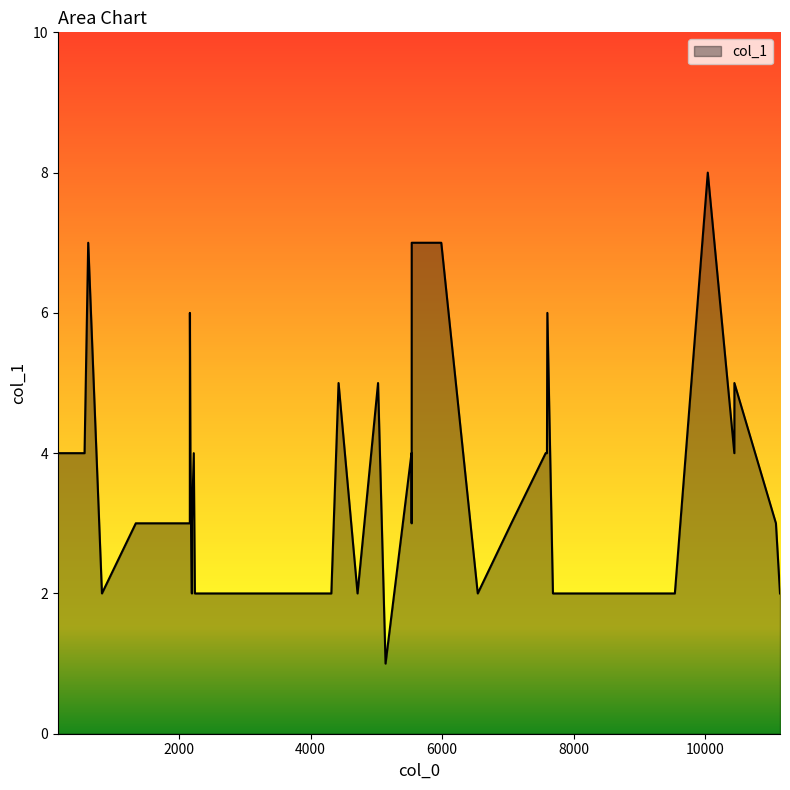

What is the difference between the second highest and second lowest values?

5